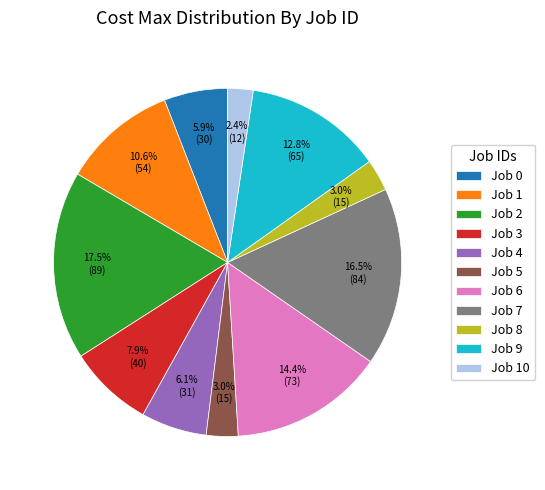

True or false: Job 10 accounts for 8% of the total.

False